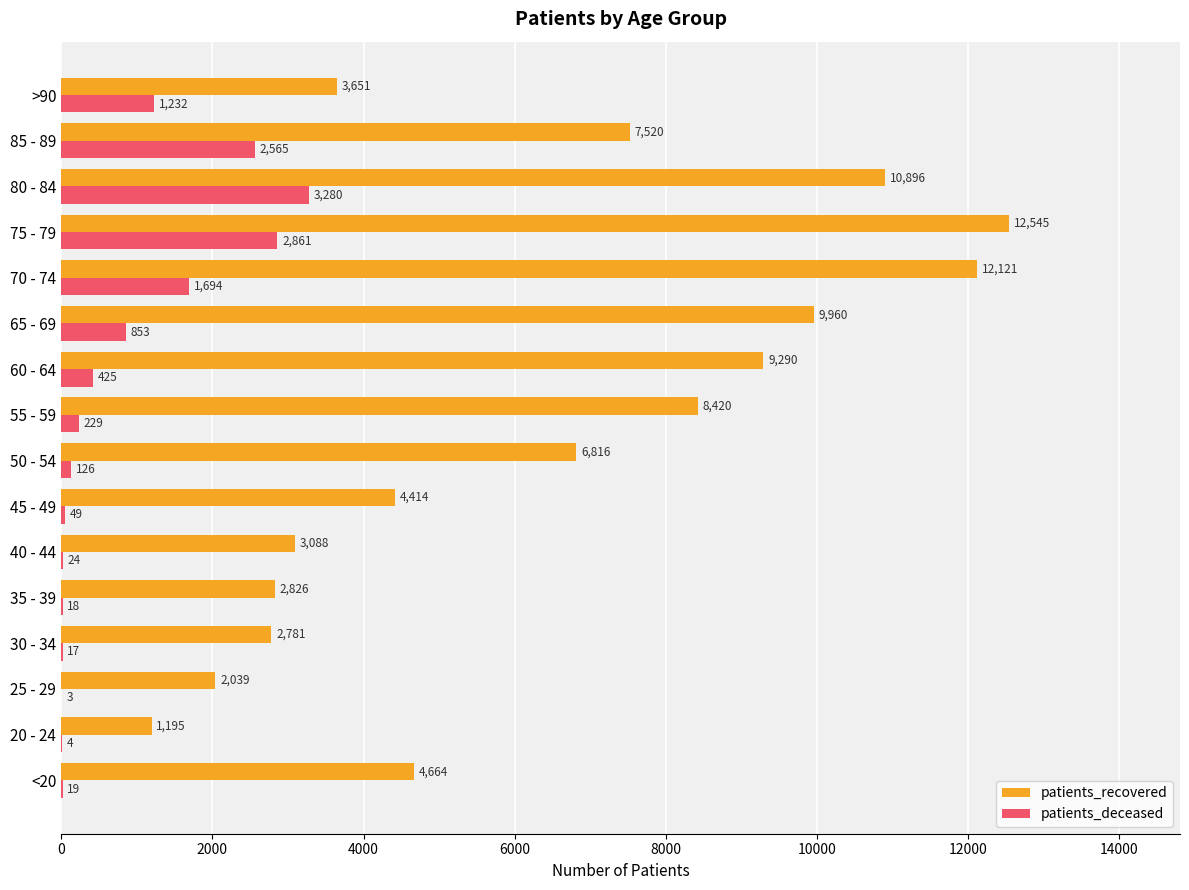

Which series has the largest total across all categories?

patients_recovered